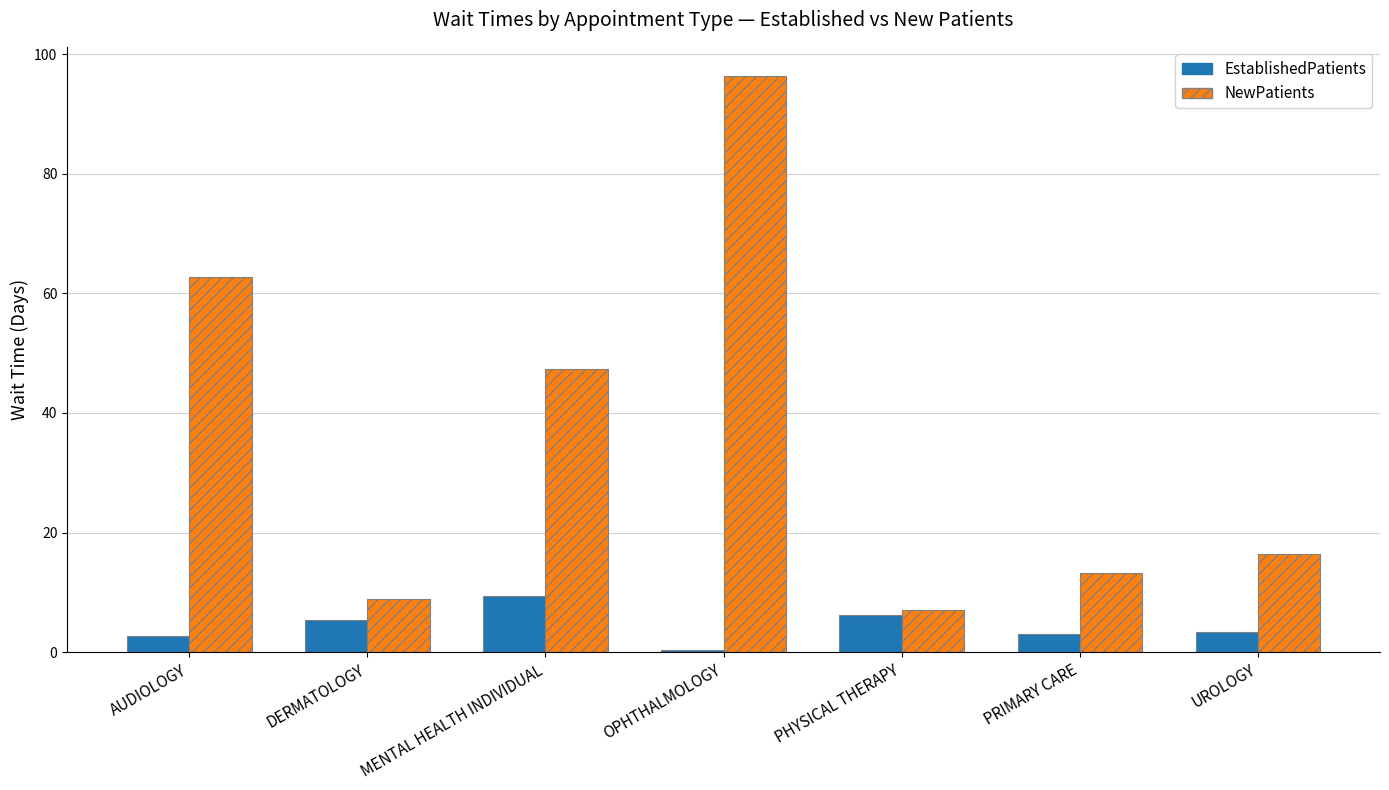

What value does the NewPatients series have at DERMATOLOGY?

8.9